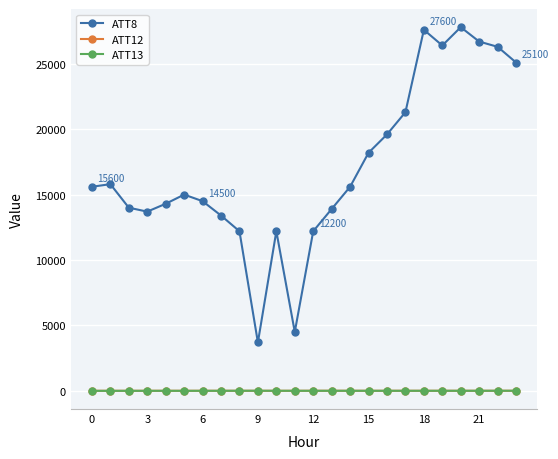

True or false: ATT12 has more than 0 interior local peaks.

True